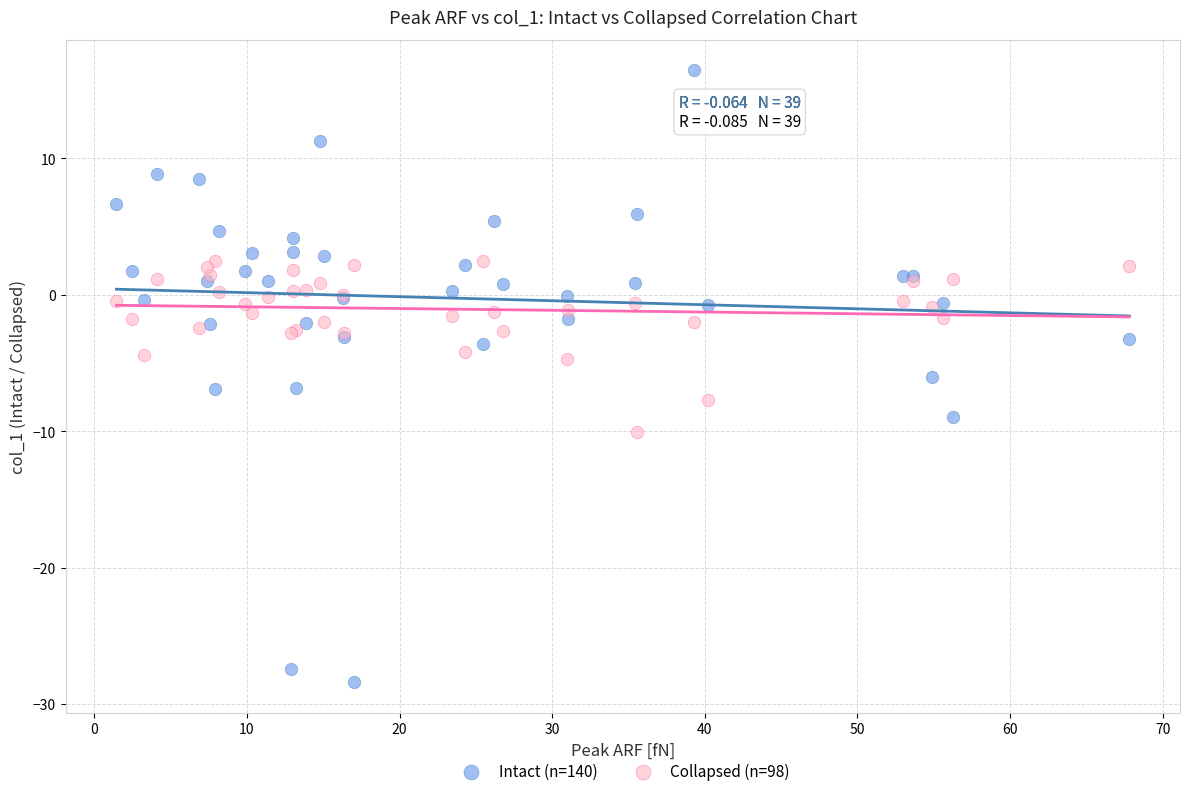

What are all the series names shown in the legend?

Intact (n=140), Collapsed (n=98)